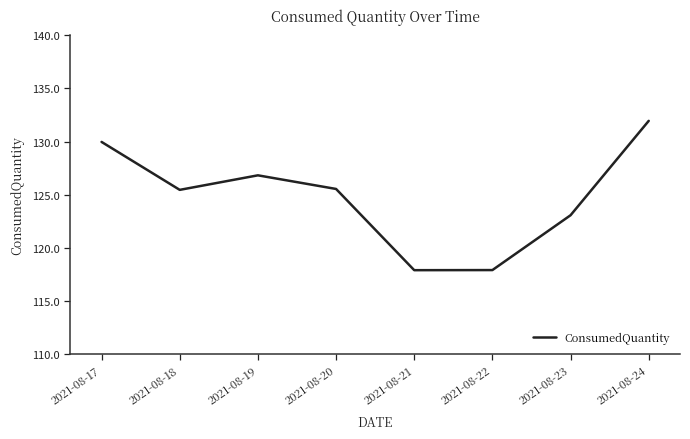

What is the difference between the maximum and second lowest values?

14.0